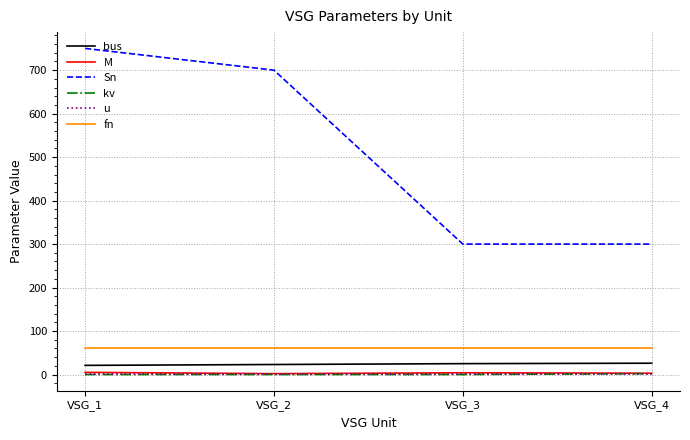

Which series has the largest range (max minus min)?

Sn